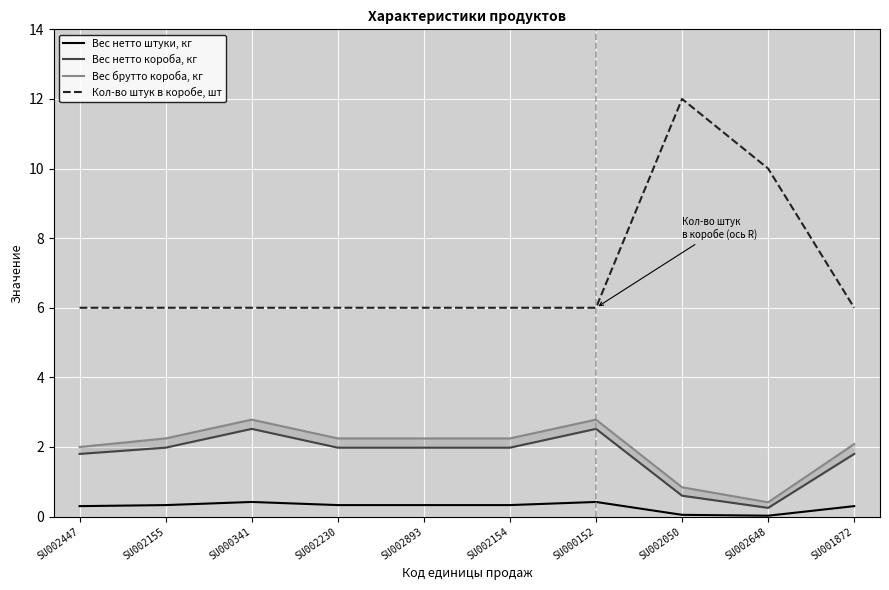

Which series has the largest total across all categories?

Кол-во штук в коробе, шт